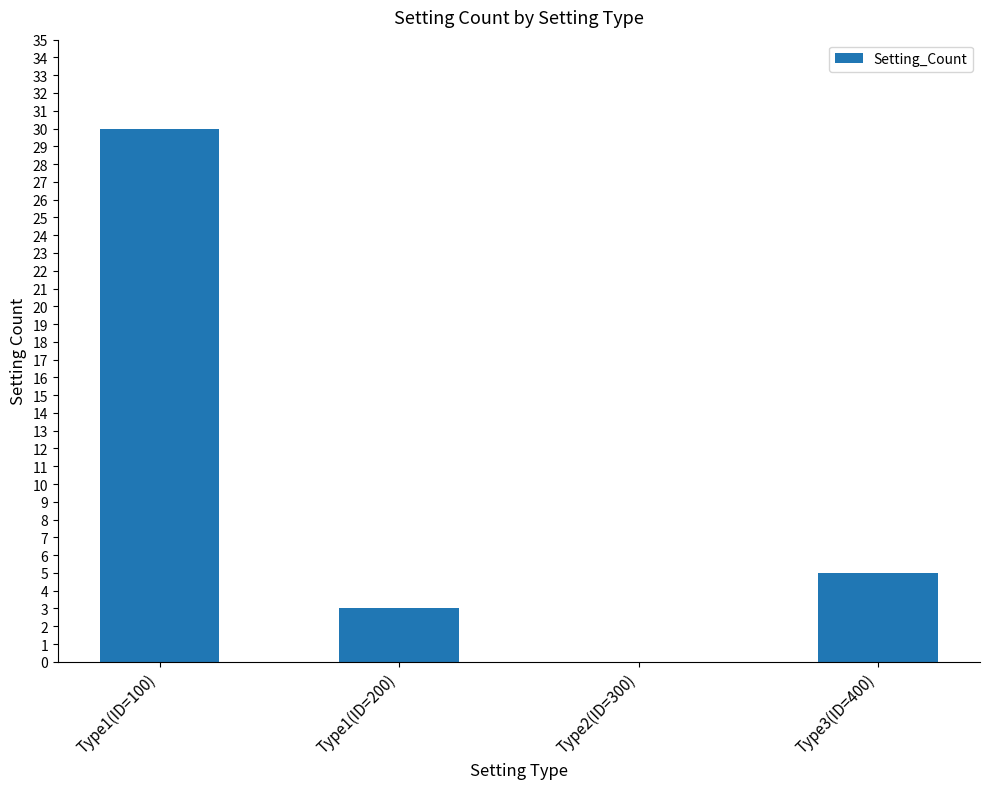

At which label does the data first exceed 5?

Type1(ID=100)